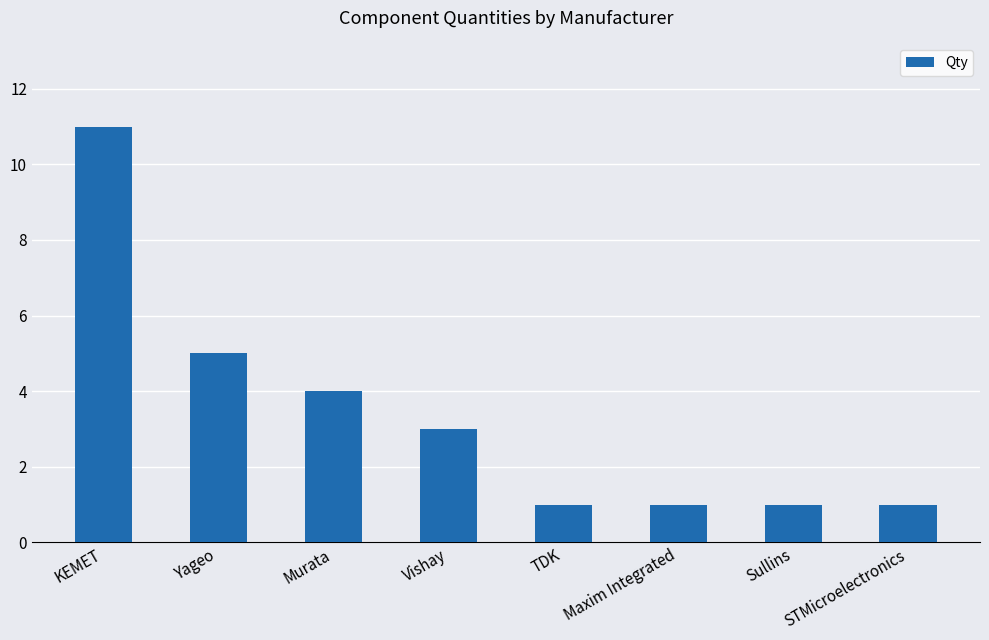

What is the difference between the values at KEMET and Maxim Integrated?

10